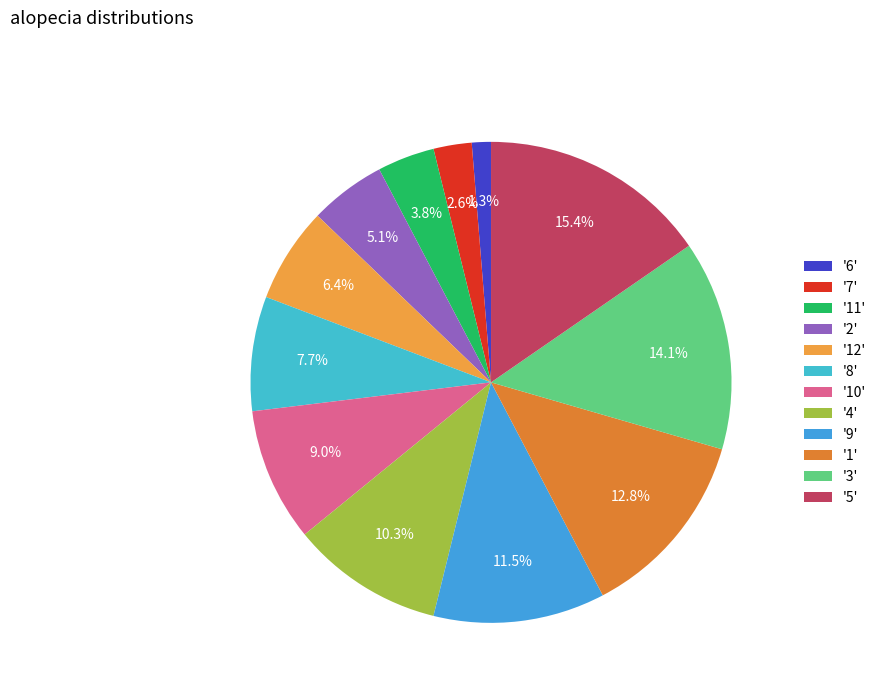

How many segments does this pie chart have?

12